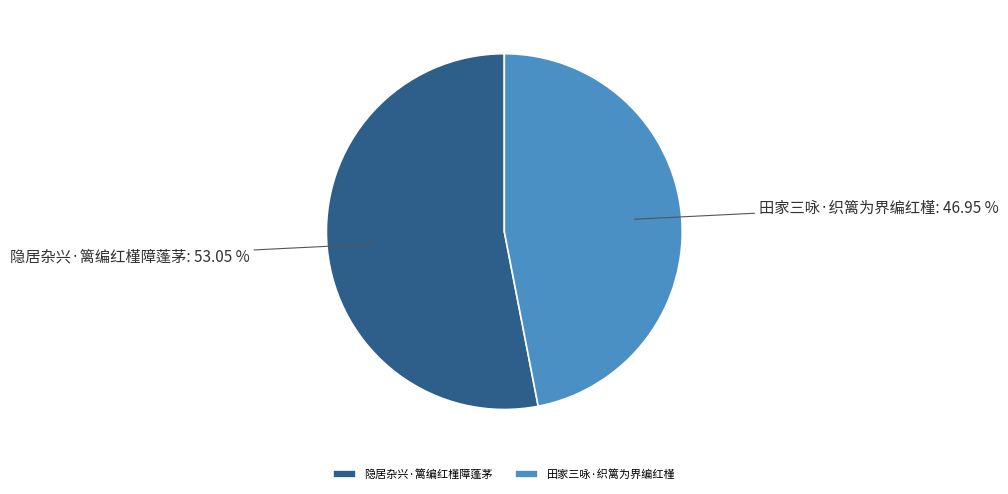

To the nearest percent, what percentage of the pie is 隐居杂兴·篱编红槿障蓬茅?

53%